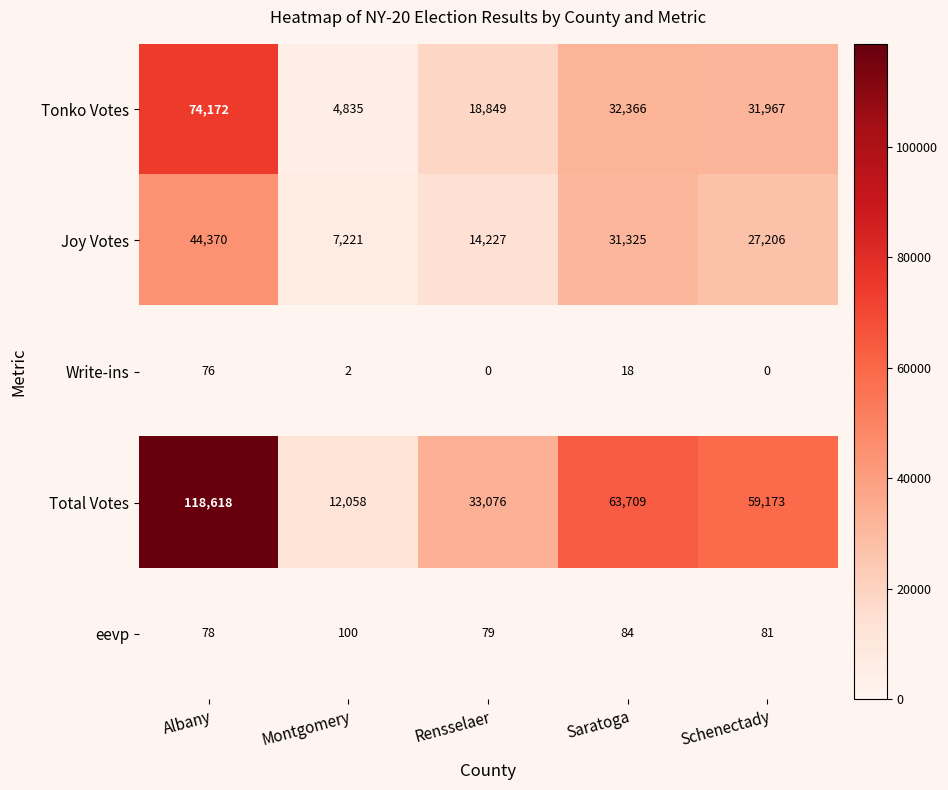

Which series has the largest range (max minus min)?

Total Votes